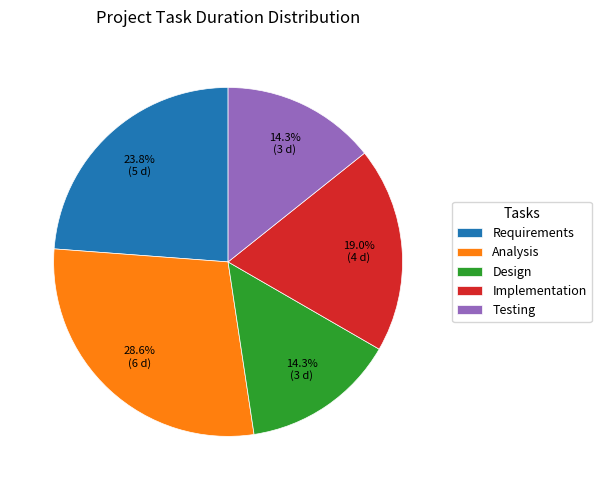

Count the number of slices in the pie.

5